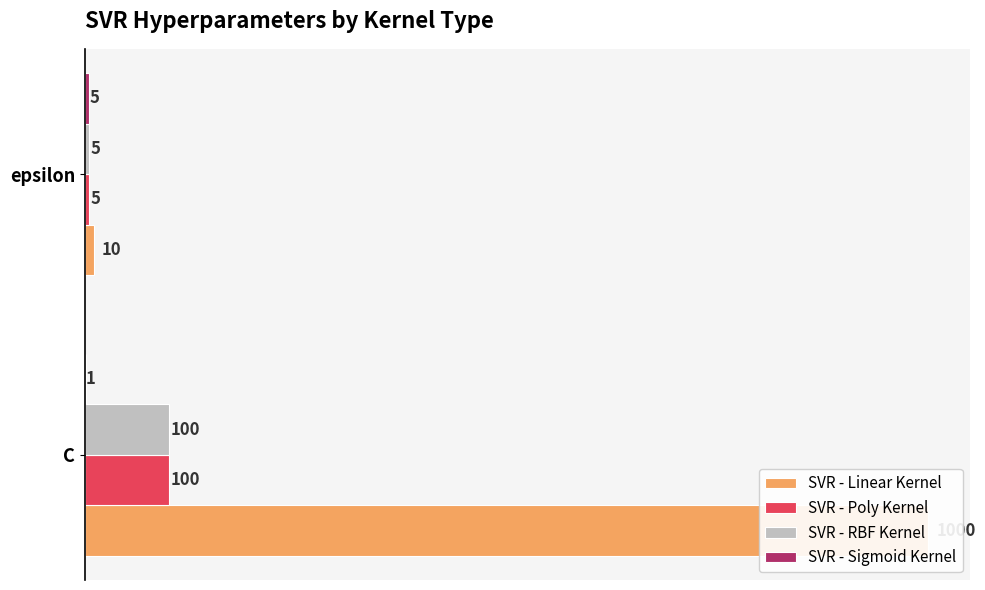

What value does the SVR - Sigmoid Kernel series have at 0?

1